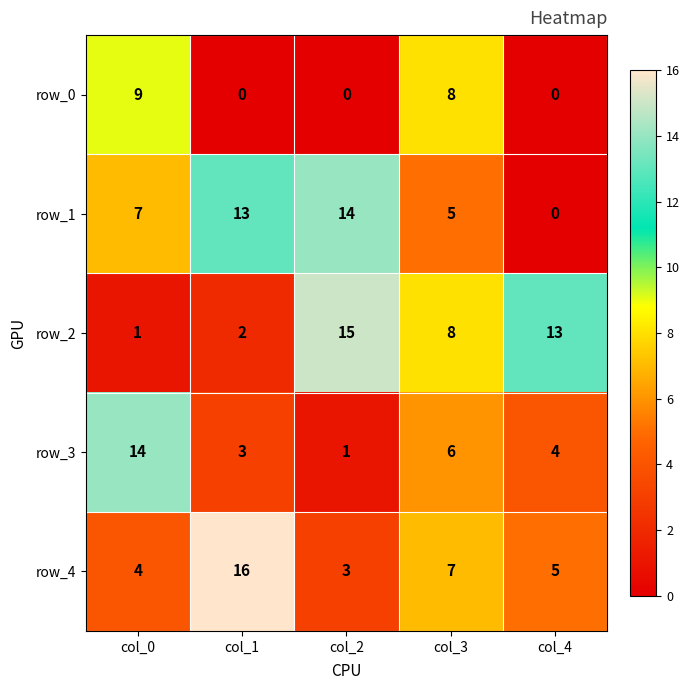

Is it true that row_2 equals 8 at col_3?

True